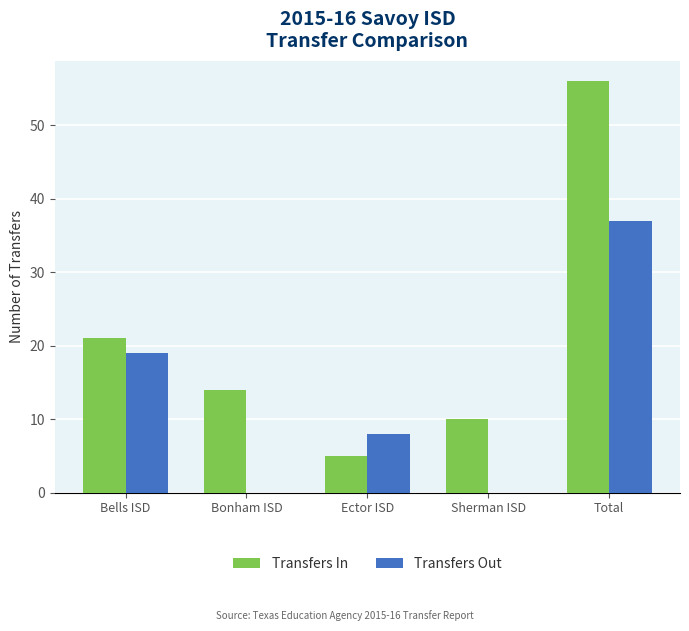

What is the sum of all Transfers Out values?

64